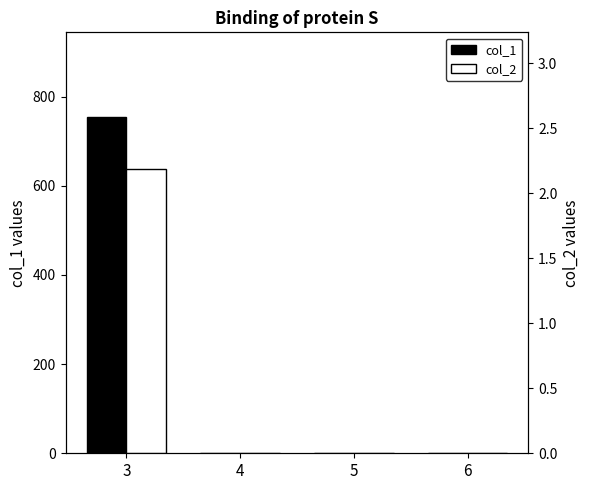

At how many categories does at least one series exceed 706?

1